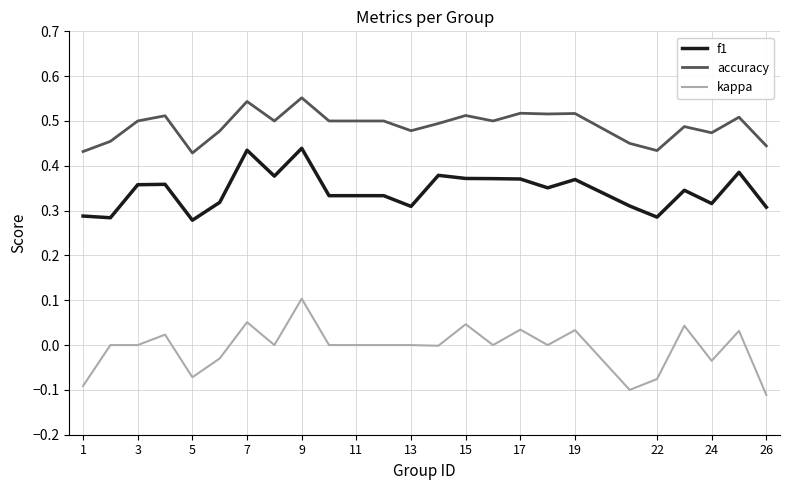

True or false: accuracy and f1 intersect in this chart.

False